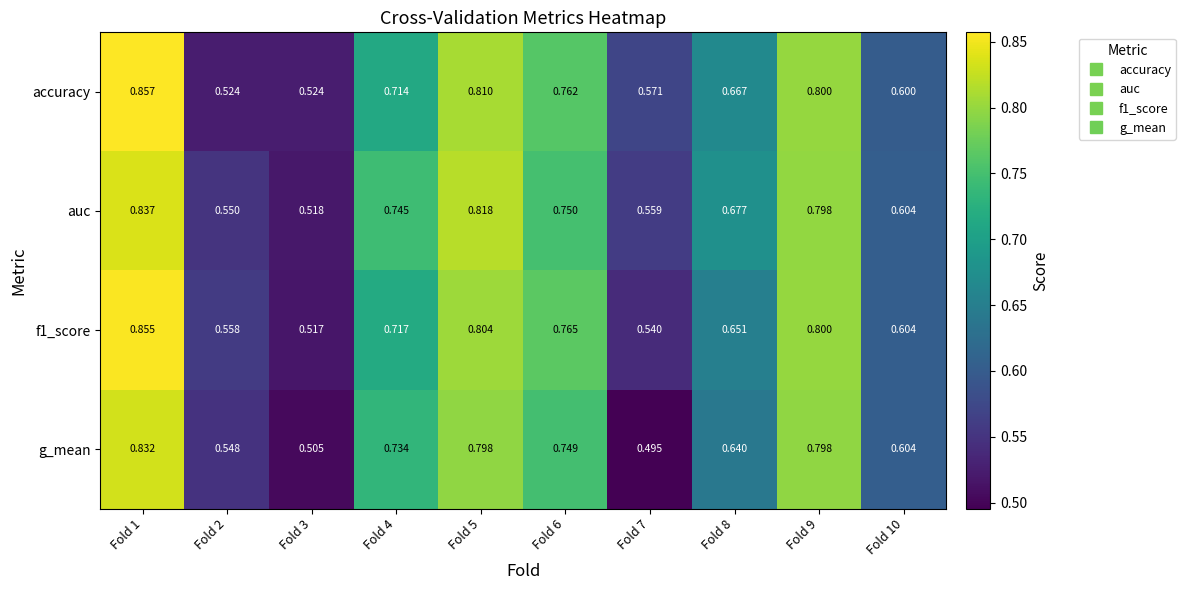

Is the value of auc at Fold 8 greater than the value of g_mean at Fold 4?

No